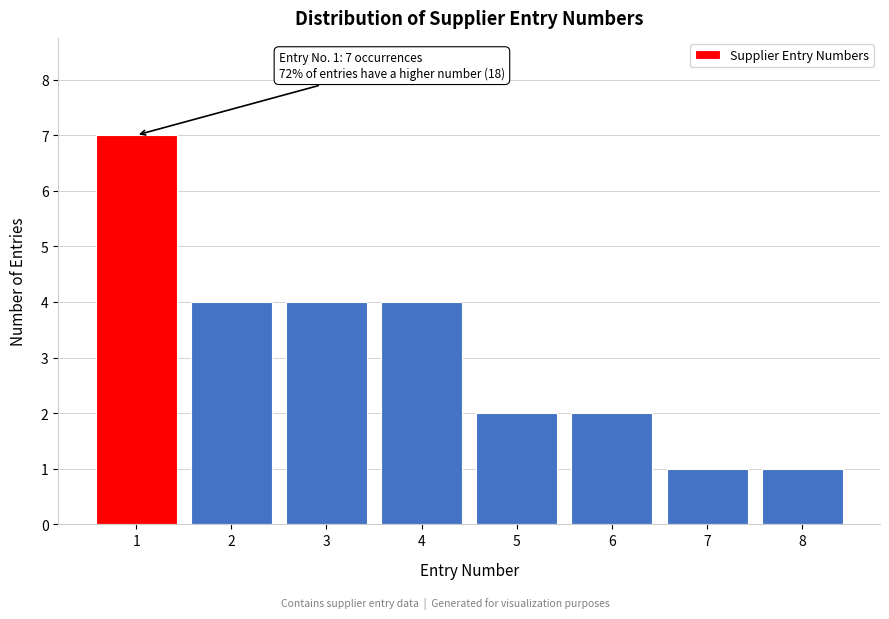

Over which range of the x-axis is the bar tallest?

0.5 to 1.5